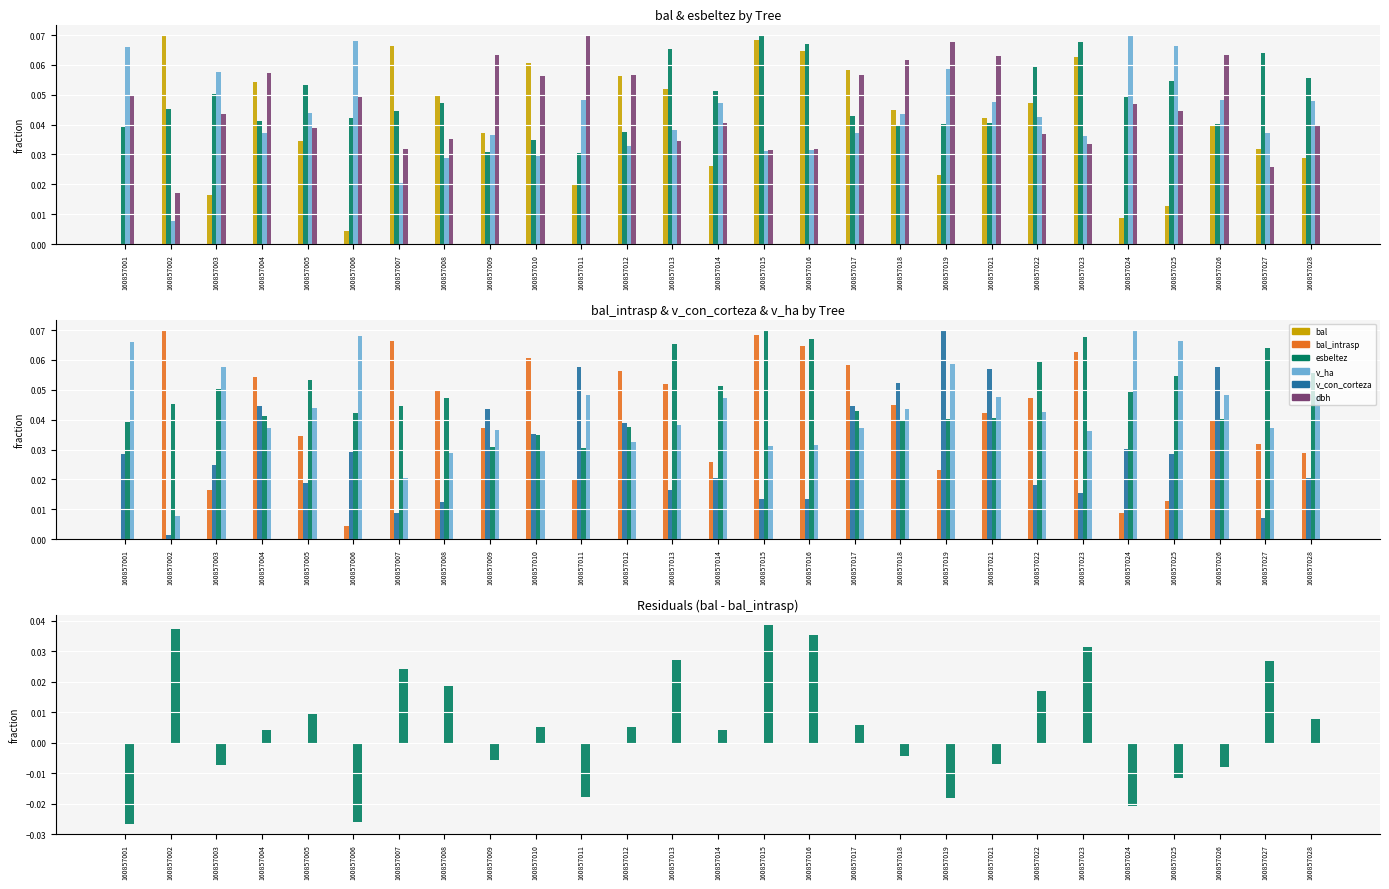

Reading right to left, what are all the values shown in this chart?

bal: 0.0	0.0	0.0	0.0	0.0	0.1	0.0	0.0	0.0	0.0	0.1	0.1	0.1	0.0	0.1	0.1	0.0	0.1	0.0	0.0	0.1	0.0	0.0	0.1	0.0	0.1	0.0
bal_intrasp: 0.0	0.0	0.0	0.0	0.0	0.1	0.0	0.0	0.0	0.0	0.1	0.1	0.1	0.0	0.1	0.1	0.0	0.1	0.0	0.0	0.1	0.0	0.0	0.1	0.0	0.1	0.0
esbeltez: 0.1	0.1	0.0	0.1	0.0	0.1	0.1	0.0	0.0	0.0	0.0	0.1	0.1	0.1	0.1	0.0	0.0	0.0	0.0	0.0	0.0	0.0	0.1	0.0	0.1	0.0	0.0
v_ha: 0.0	0.0	0.0	0.1	0.1	0.0	0.0	0.0	0.1	0.0	0.0	0.0	0.0	0.0	0.0	0.0	0.0	0.0	0.0	0.0	0.0	0.1	0.0	0.0	0.1	0.0	0.1
v_con_corteza_scaled: 0.0	0.0	0.1	0.0	0.0	0.0	0.0	0.1	0.1	0.1	0.0	0.0	0.0	0.0	0.0	0.0	0.1	0.0	0.0	0.0	0.0	0.0	0.0	0.0	0.0	0.0	0.0
dbh: 0.0	0.0	0.1	0.0	0.0	0.0	0.0	0.1	0.1	0.1	0.1	0.0	0.0	0.0	0.0	0.1	0.1	0.1	0.1	0.0	0.0	0.0	0.0	0.1	0.0	0.0	0.1